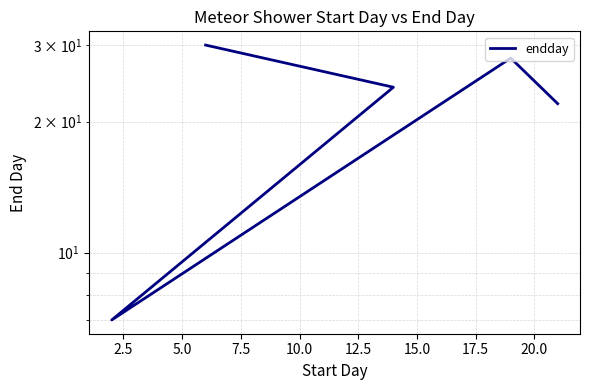

What is the sum of the values at 5.0 and 10.0?

37